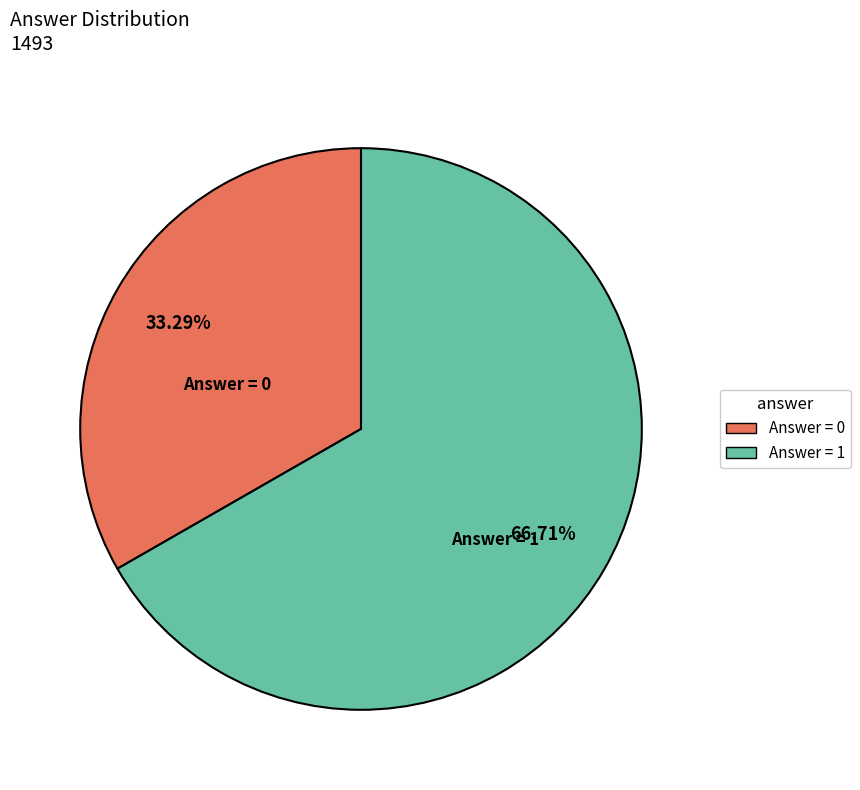

Is there a majority slice in this chart?

Yes